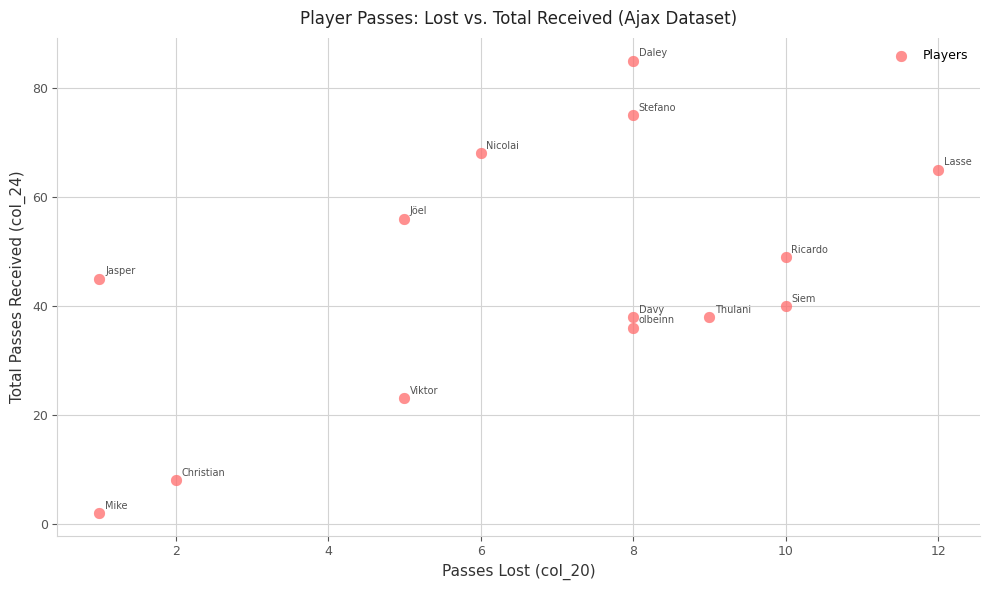

What is the range of Y values (max minus min)?

83